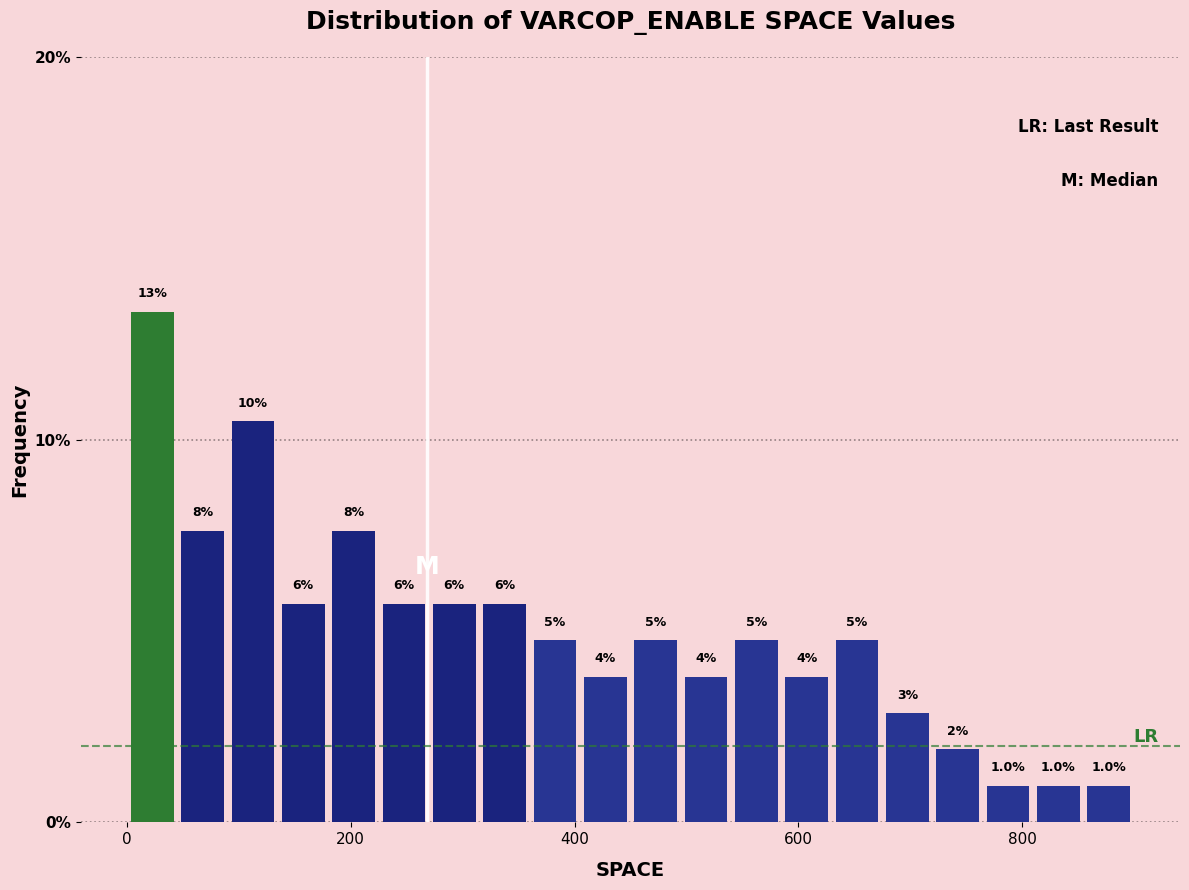

Read against the x-axis, roughly where is the centre of the tallest bar?

20